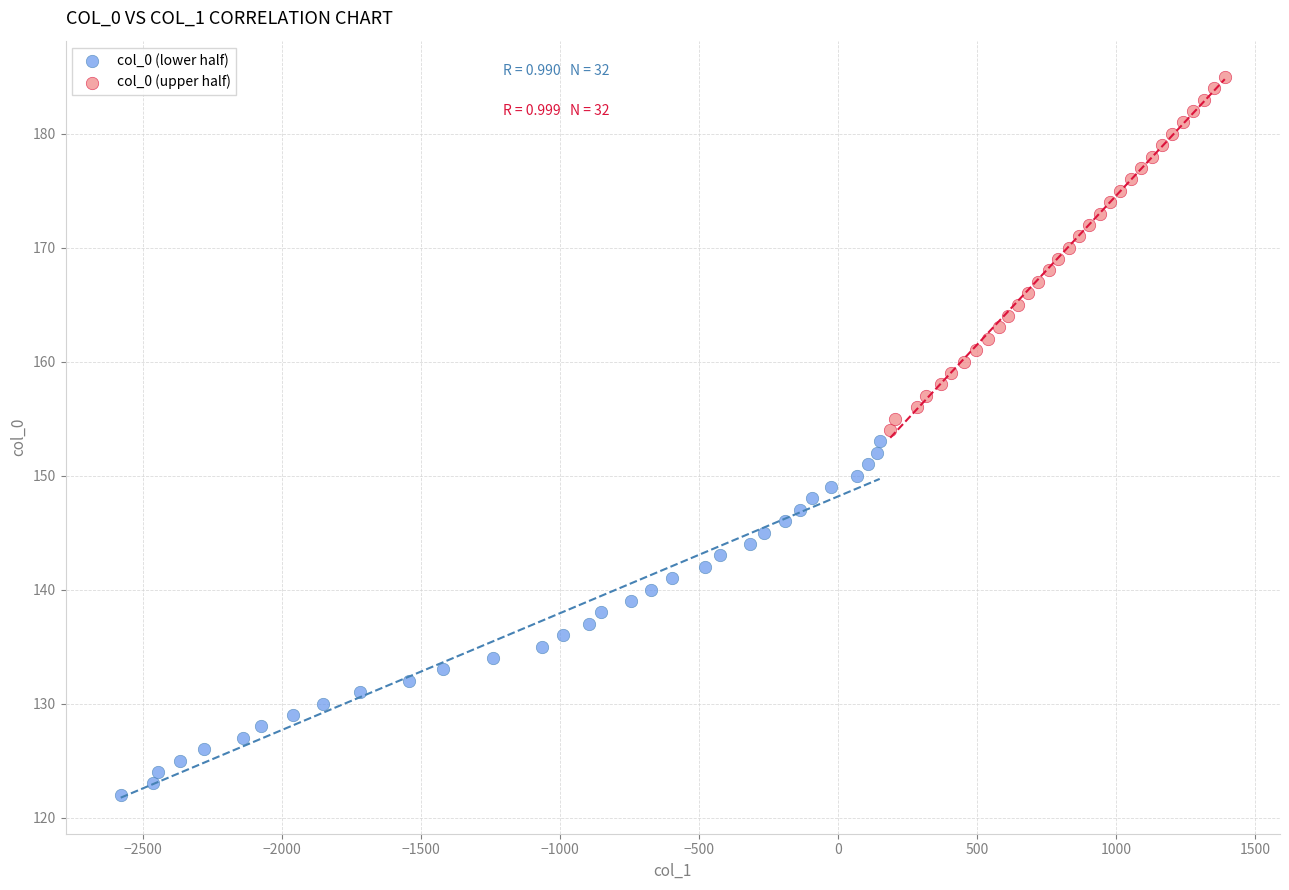

Which series contains the lowest Y value?

col_0 (lower half)